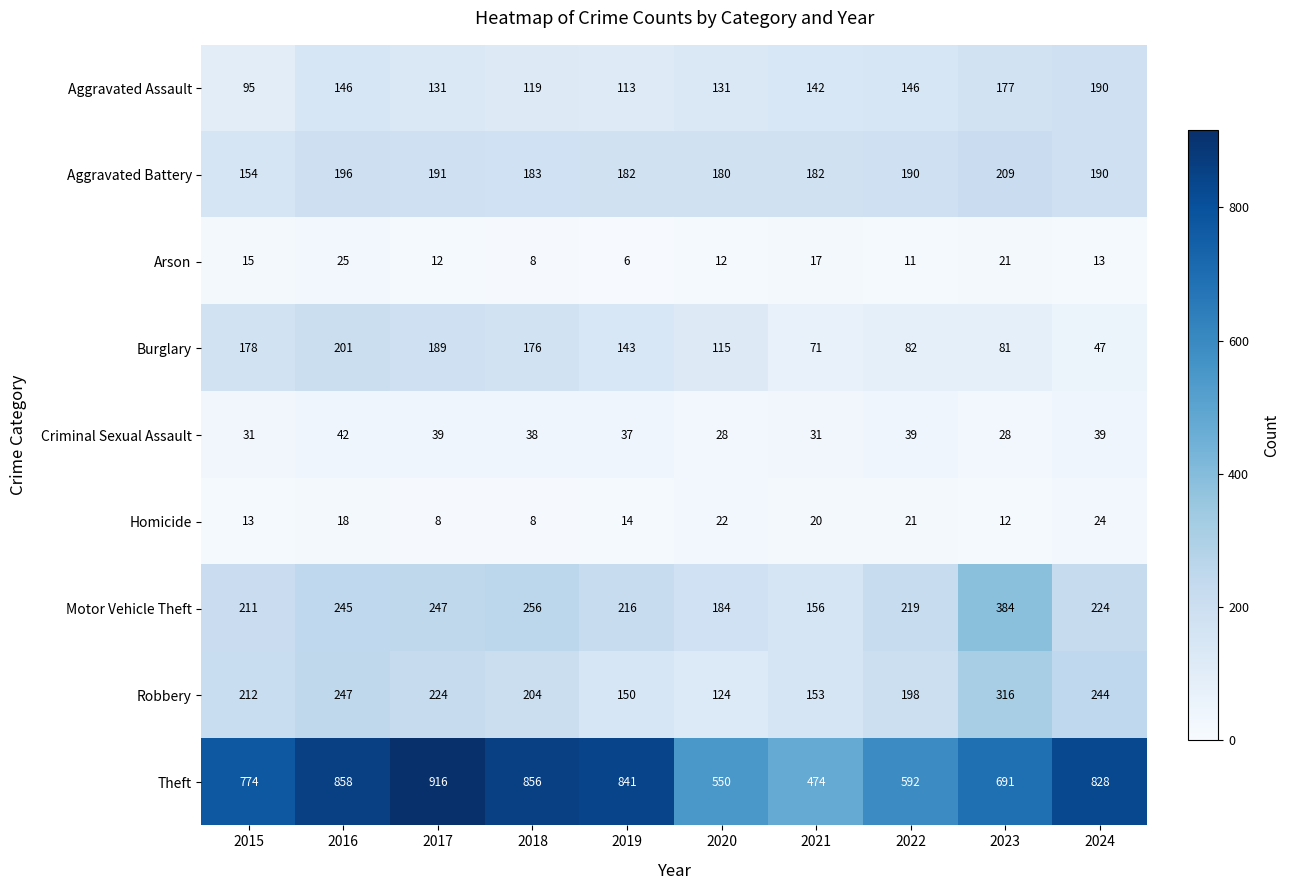

At which category does the chart reach its peak across all series?

2017